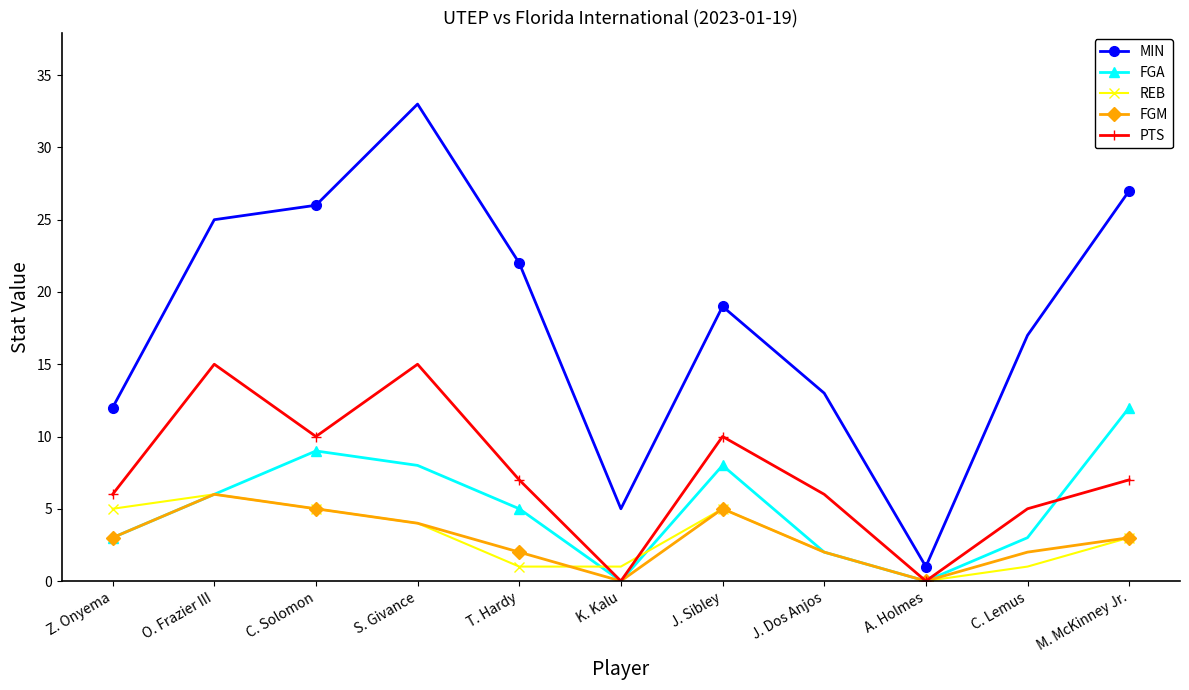

What is the total value across all series at Z. Onyema?

29